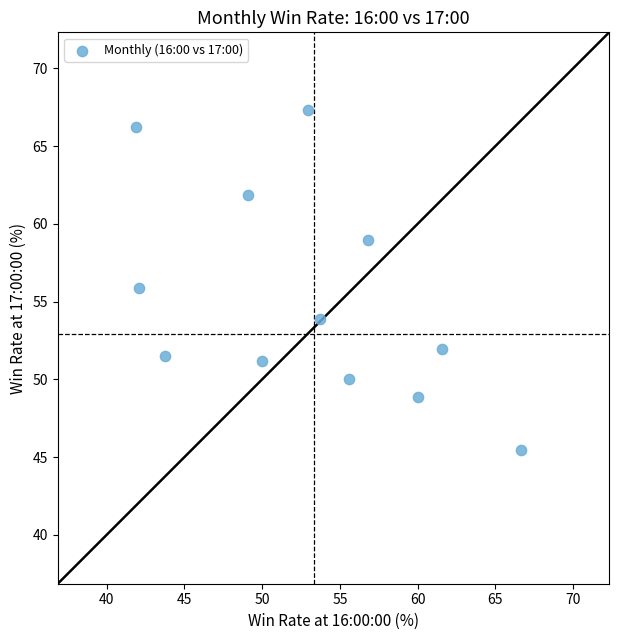

What is the range of X values (max minus min)?

24.8